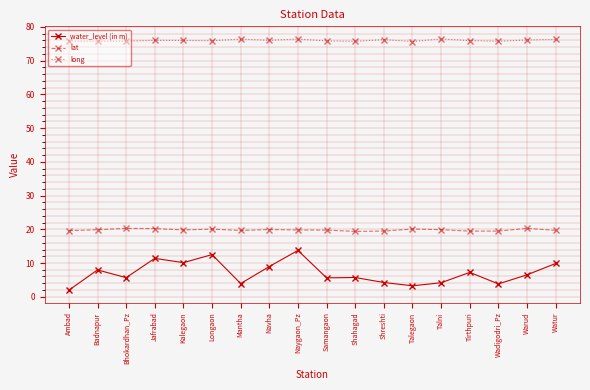

What are all the series names shown in the legend?

water_level (in m), lat, long